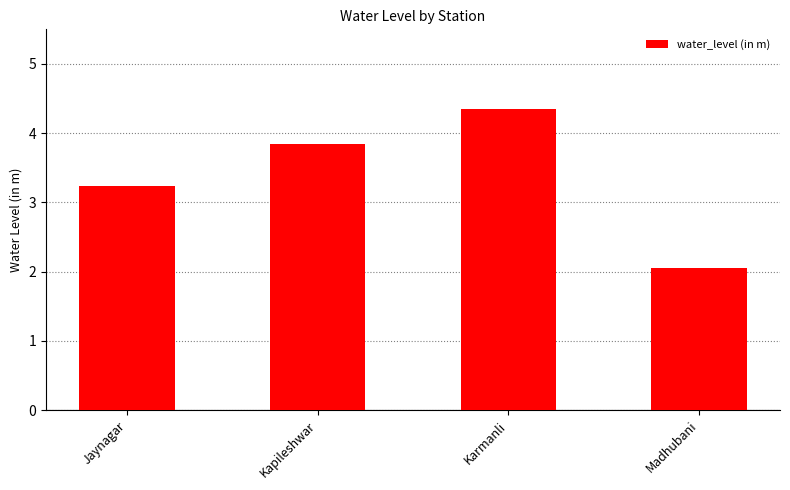

What is the label of the 2nd bar from the left?

Kapileshwar